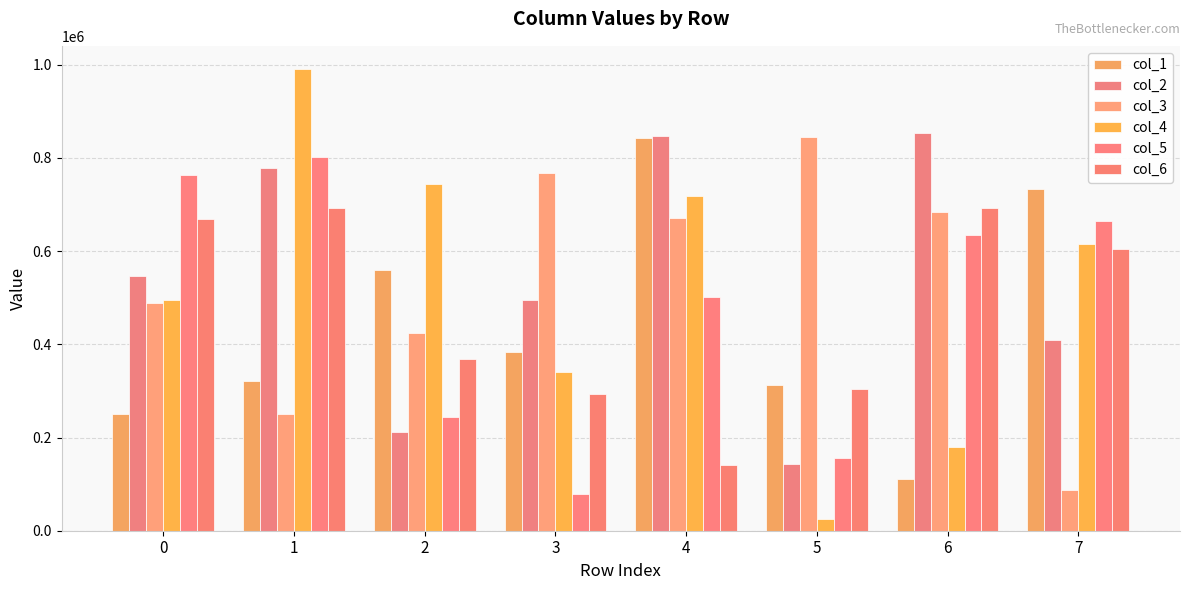

Does the chart contain any negative values?

No